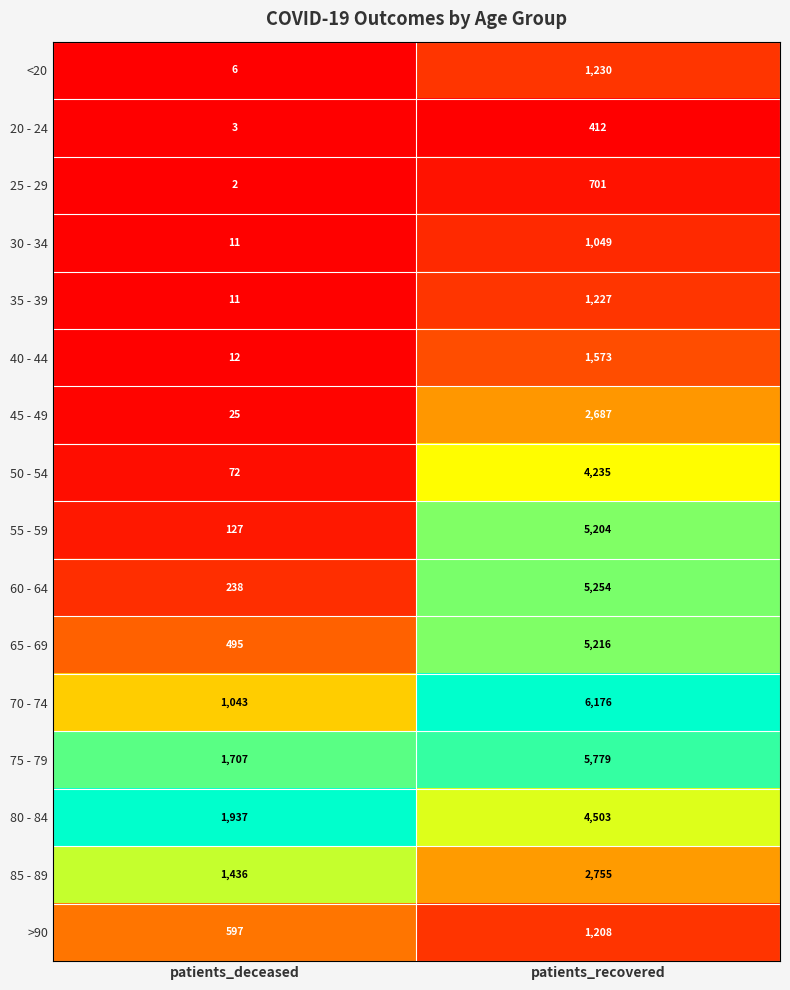

True or false: 60 - 64 has a value of 5254 at patients_recovered.

True